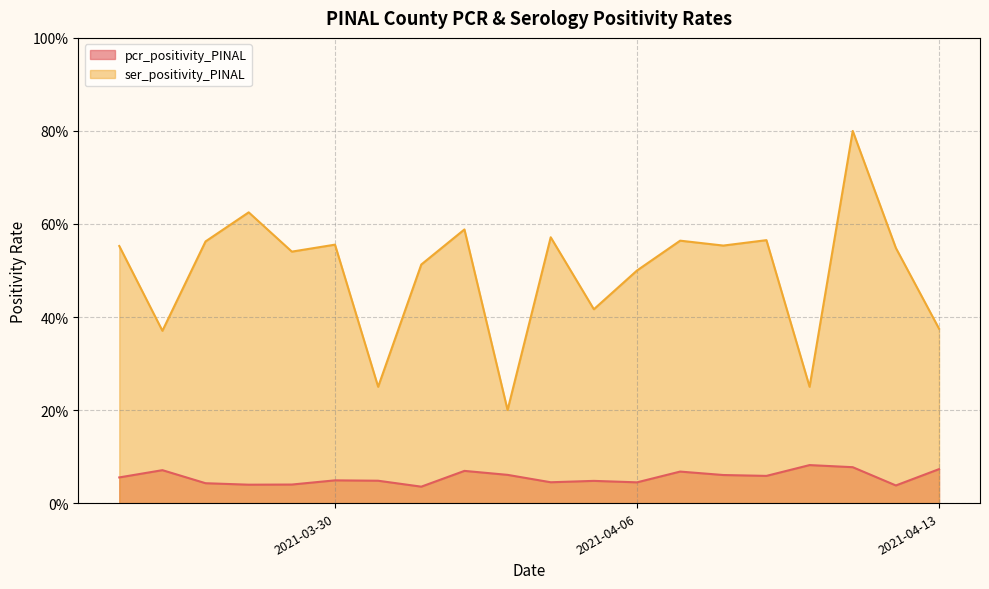

Which series changed the most between 2021-04-13 and 2021-03-27?

ser_positivity_PINAL